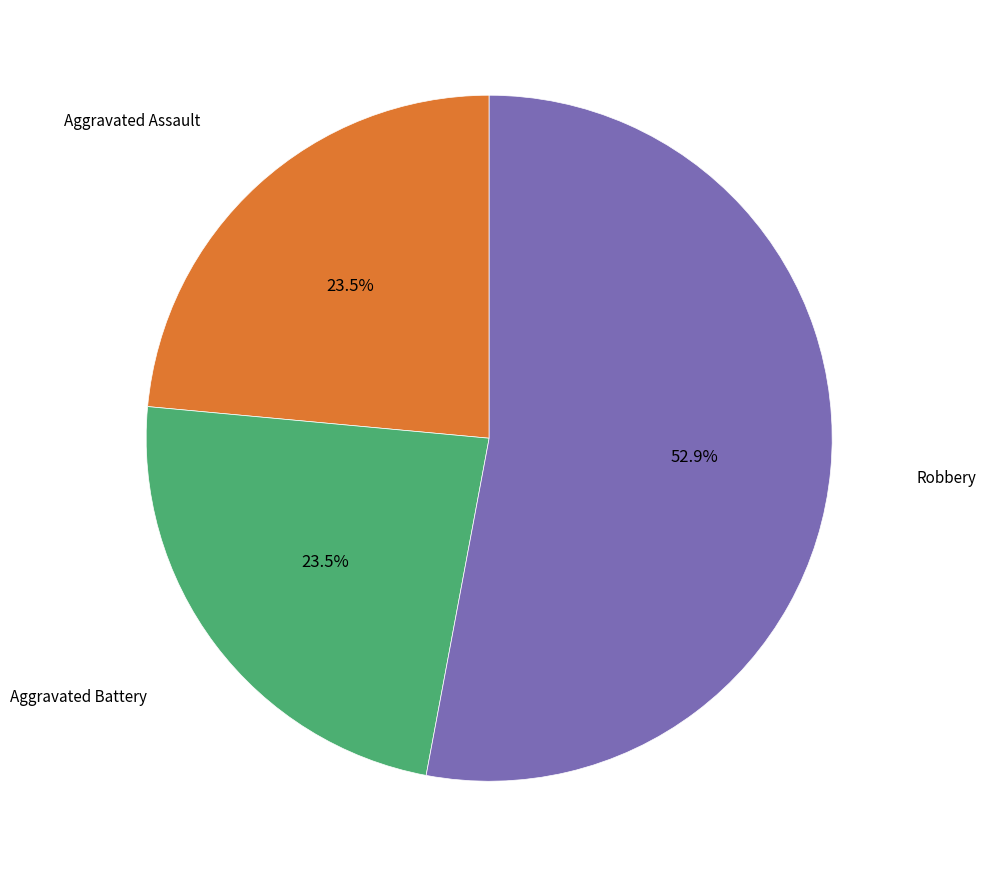

Does any single category account for the majority?

Yes